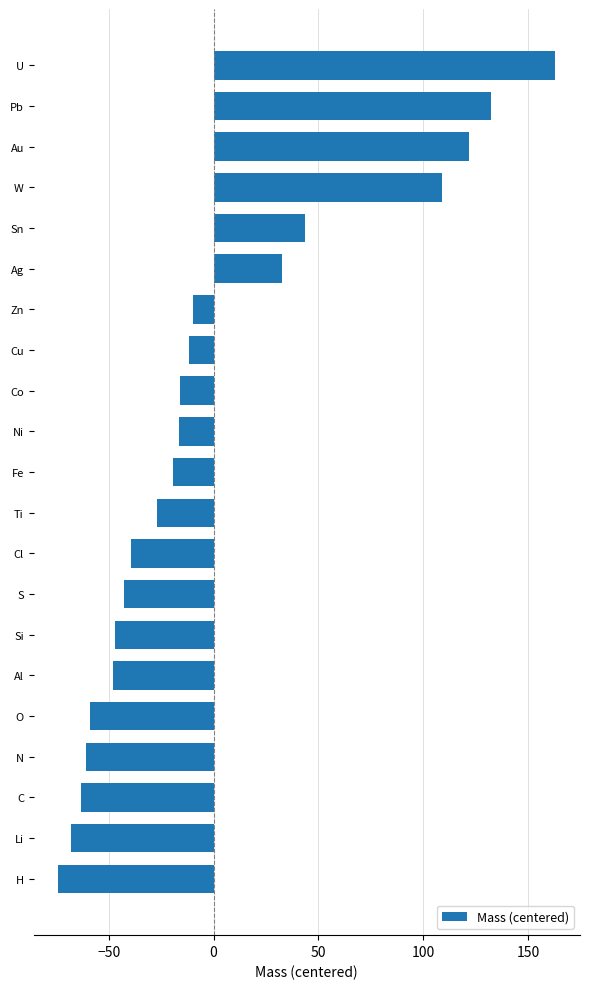

What is the difference between the maximum and minimum values?

237.0